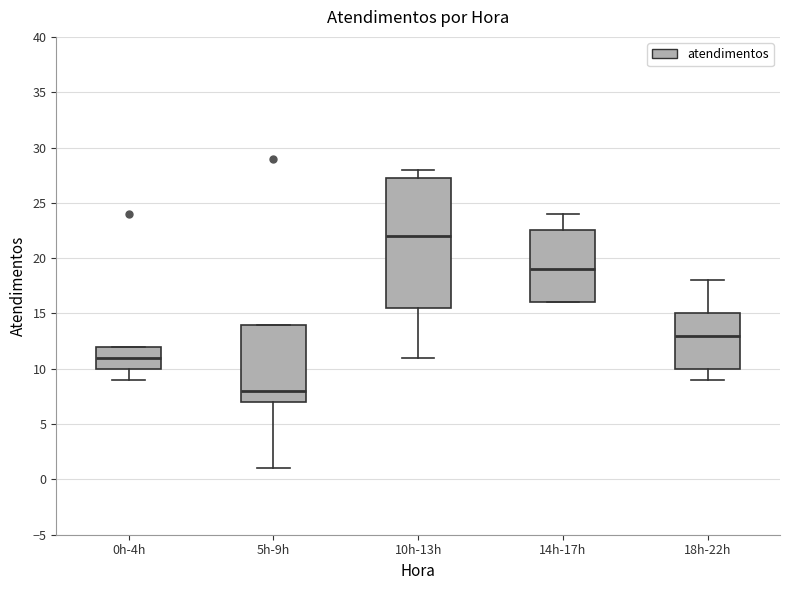

Reading left to right, transcribe this box plot: for each box, give where its median line is, the range the box spans, and where its two whiskers end, as read against the y-axis. The values are not printed on the chart, so give them approximately, as read against the axis.

0h-4h: median 11.0, box 10.0 to 12.0, whiskers 9.0 to 12.0
5h-9h: median 8.0, box 7.0 to 14.0, whiskers 1.0 to 14.0
10h-13h: median 22.0, box 15.5 to 27.5, whiskers 11.0 to 28.0
14h-17h: median 19.0, box 16.0 to 22.5, whiskers 16.0 to 24.0
18h-22h: median 13.0, box 10.0 to 15.0, whiskers 9.0 to 18.0